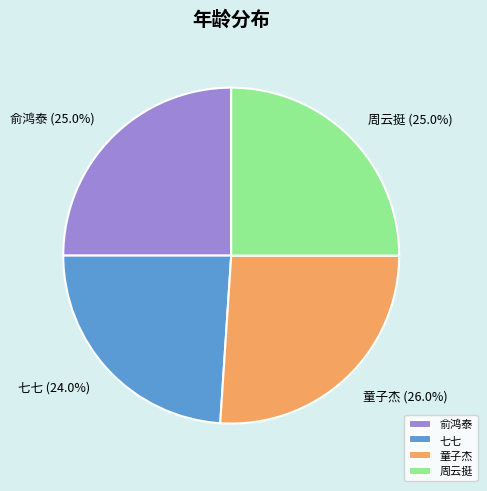

To the nearest percent, what is the combined percentage of 周云挺 and 俞鸿泰?

50%